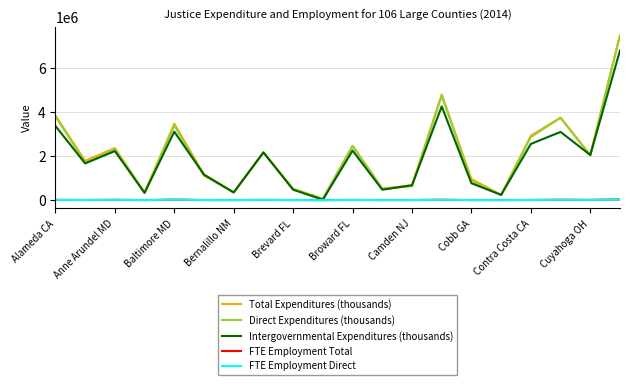

What is the maximum value shown in the chart?

7480323